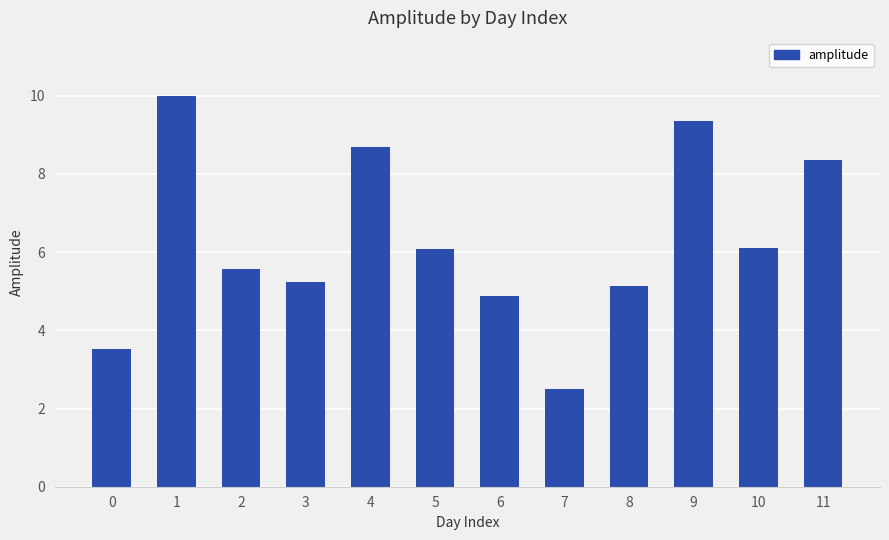

Which has a higher value, 5 or 9?

9